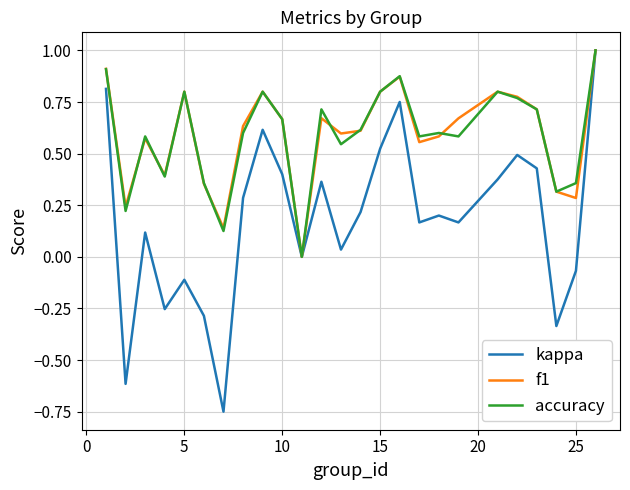

Which series has the widest spread of values?

kappa